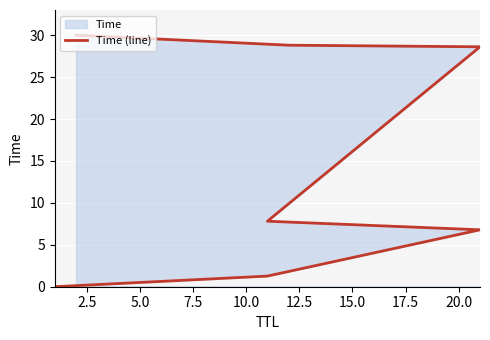

True or false: the data shows 2.6 at 7.5.

False